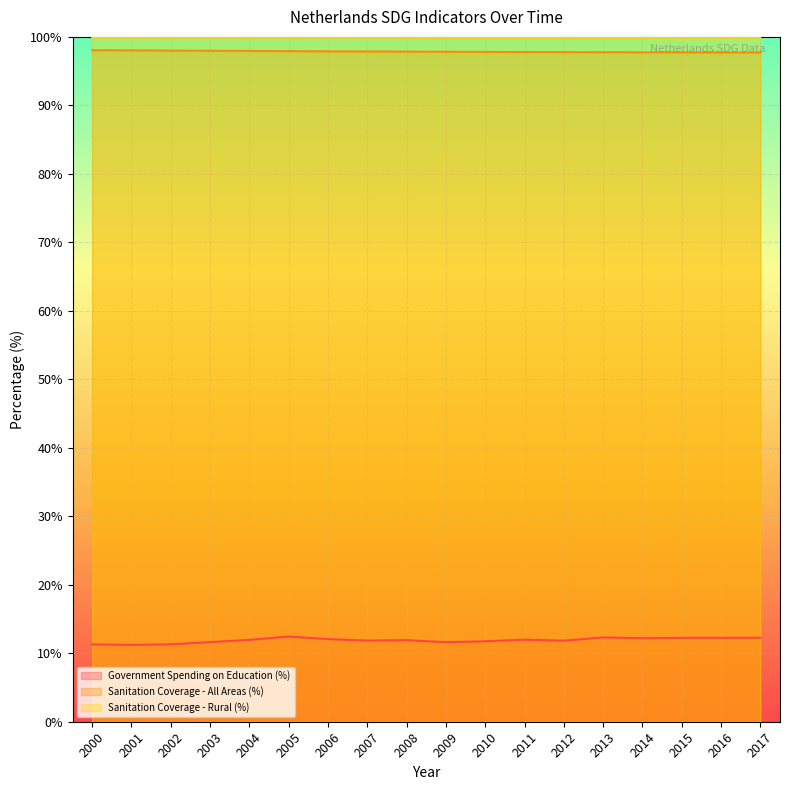

At which category is the sum across all series the highest?

2005